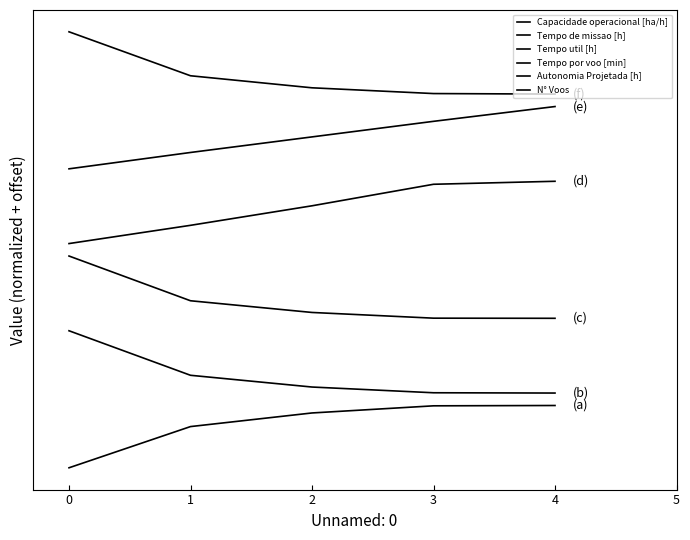

List the series in order of their peak value, highest first.

N° Voos, Autonomia Projetada [h], Tempo por voo [min], Tempo util [h], Tempo de missao [h], Capacidade operacional [ha/h]